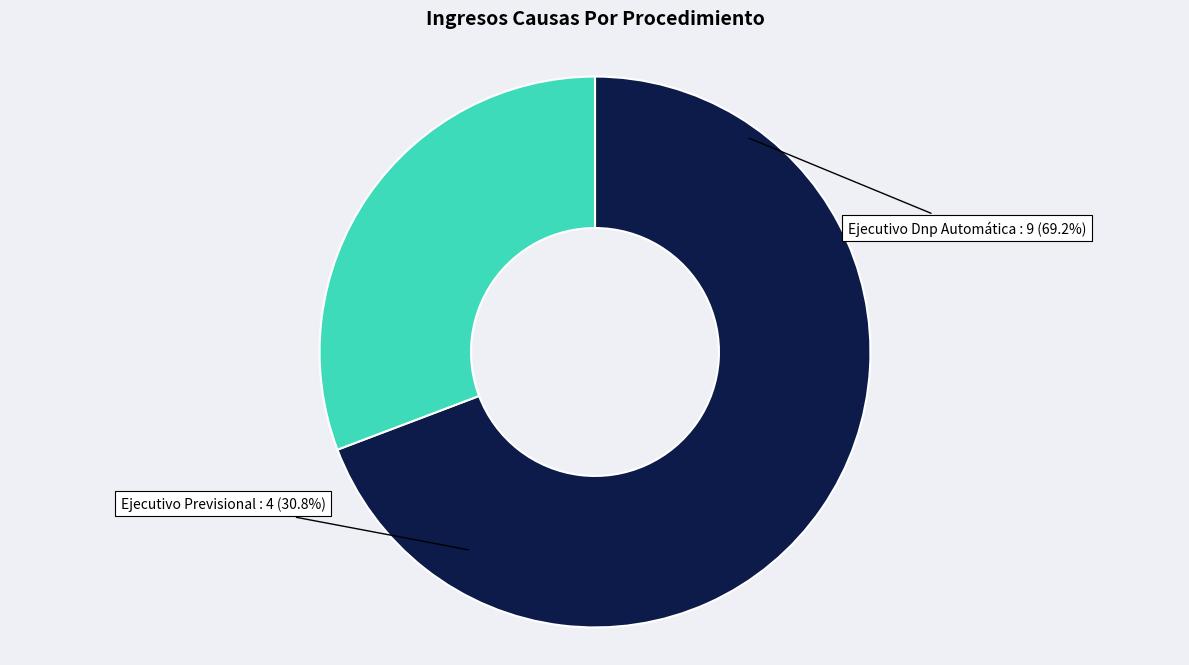

How many slices are in this pie chart?

2